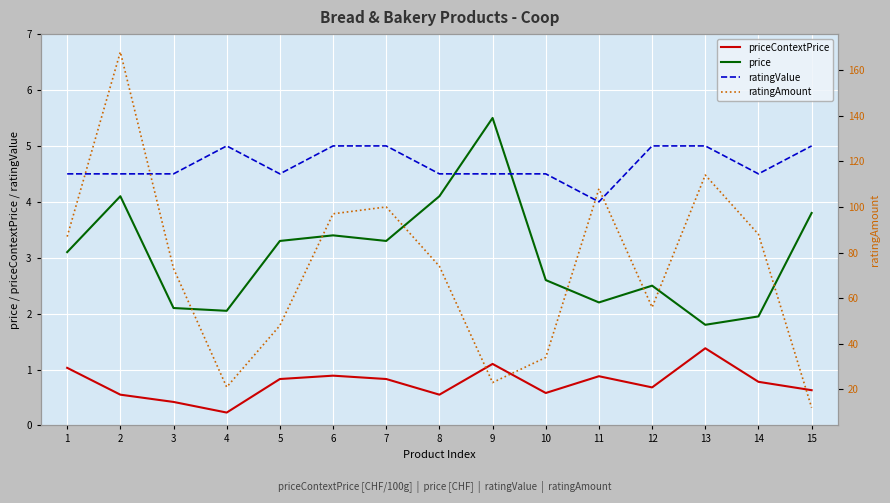

Reading left to right, extract all data points from this chart.

priceContextPrice: 1.0	0.6	0.4	0.2	0.8	0.9	0.8	0.6	1.1	0.6	0.9	0.7	1.4	0.8	0.6
price: 3.1	4.1	2.1	2.0	3.3	3.4	3.3	4.1	5.5	2.6	2.2	2.5	1.8	1.9	3.8
ratingValue: 4.5	4.5	4.5	5.0	4.5	5.0	5.0	4.5	4.5	4.5	4.0	5.0	5.0	4.5	5.0
ratingAmount: 87.0	168.0	73.0	21.0	48.0	97.0	100.0	74.0	23.0	34.0	108.0	56.0	114.0	88.0	12.0